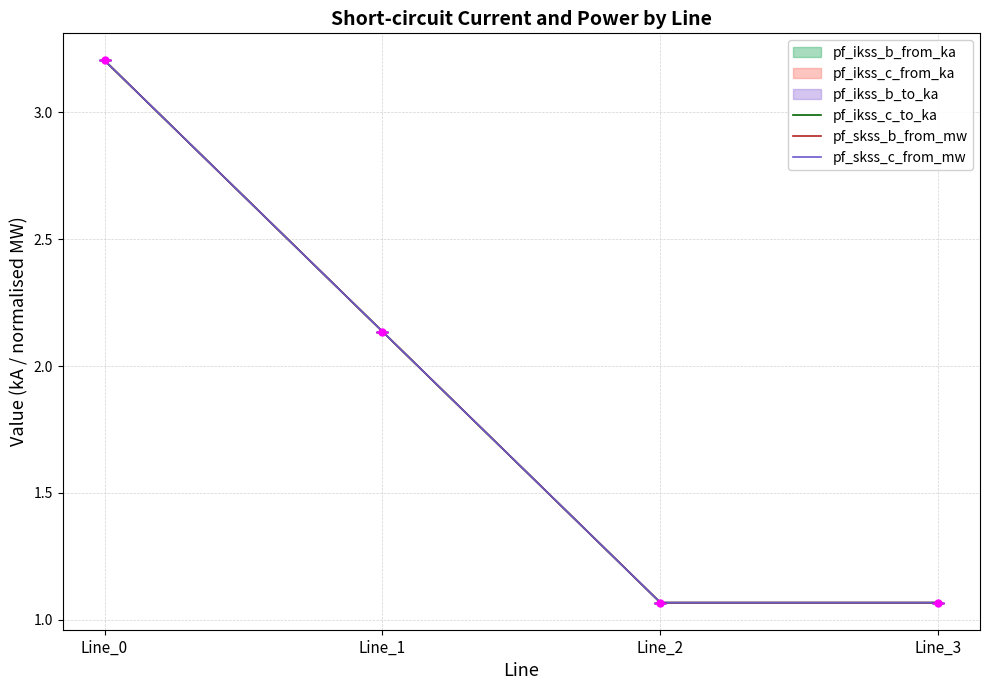

At which category is the sum across all series the highest?

Line_0